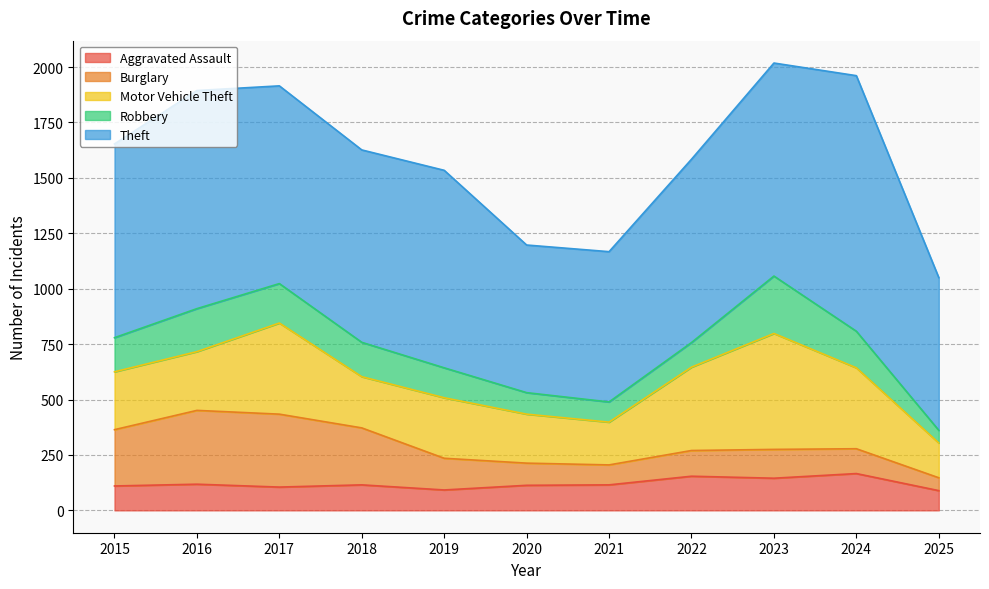

Does the chart display data point markers on the line(s)?

No